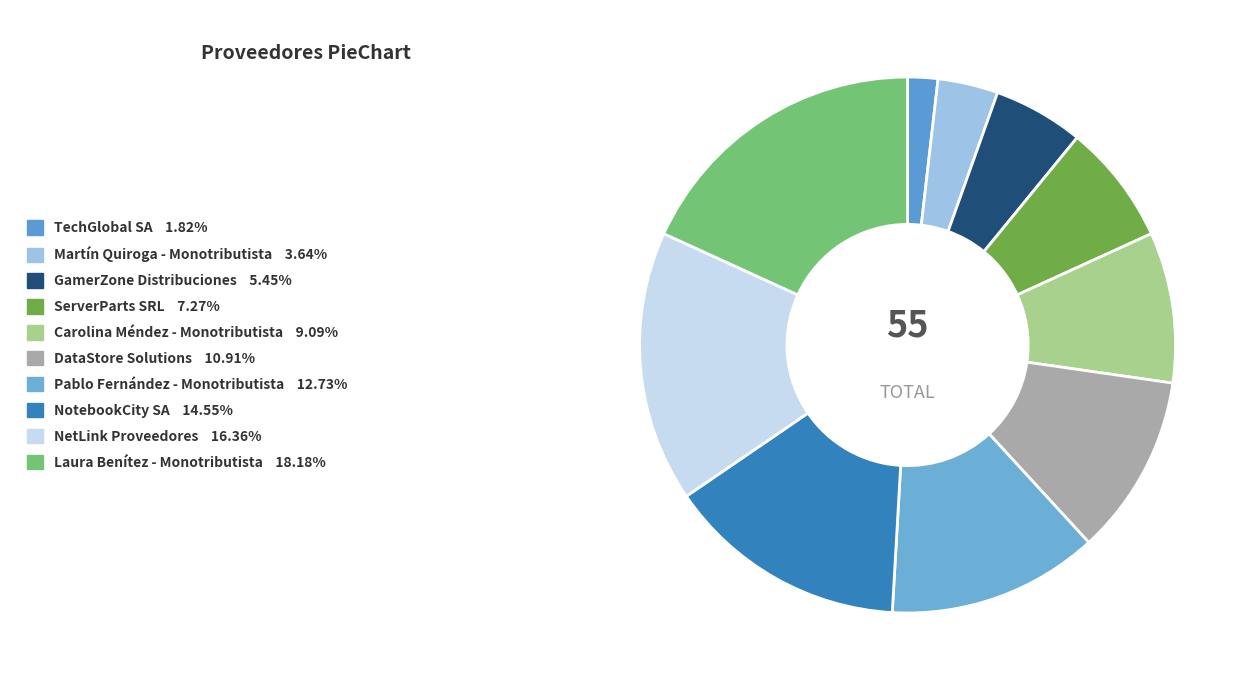

What percentage is NOT represented by ServerParts SRL?

92.7%